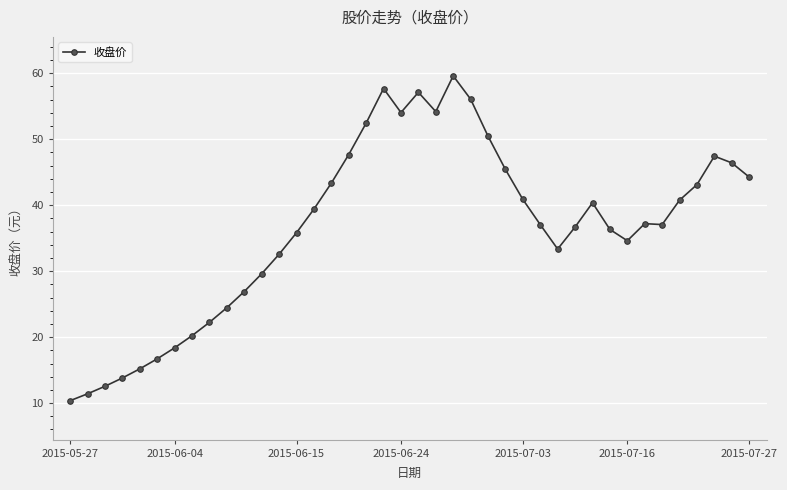

What is the smallest value displayed?

10.4